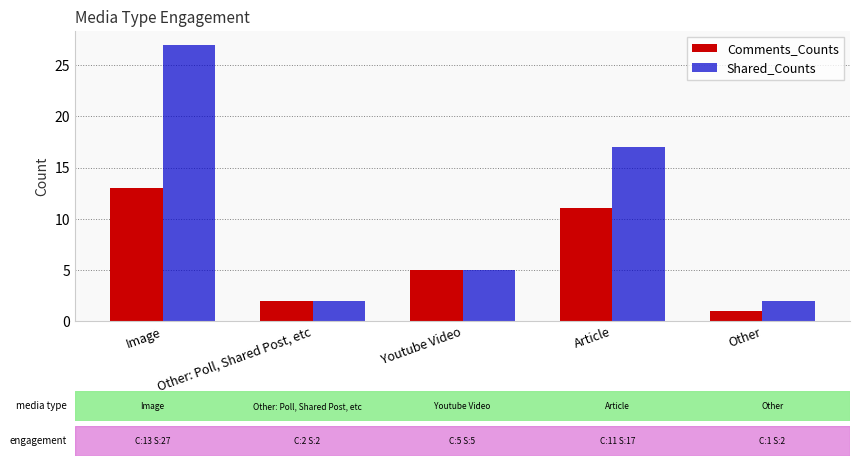

Is the value of Comments_Counts at Youtube Video greater than the value of Shared_Counts at Other: Poll, Shared Post, etc?

Yes